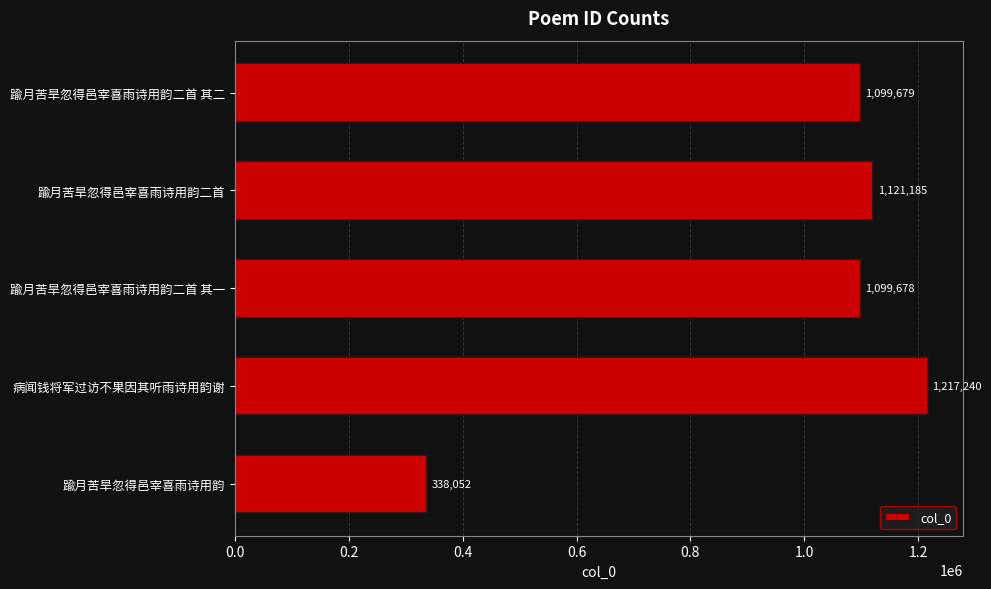

What is the minimum value shown in the chart?

338052